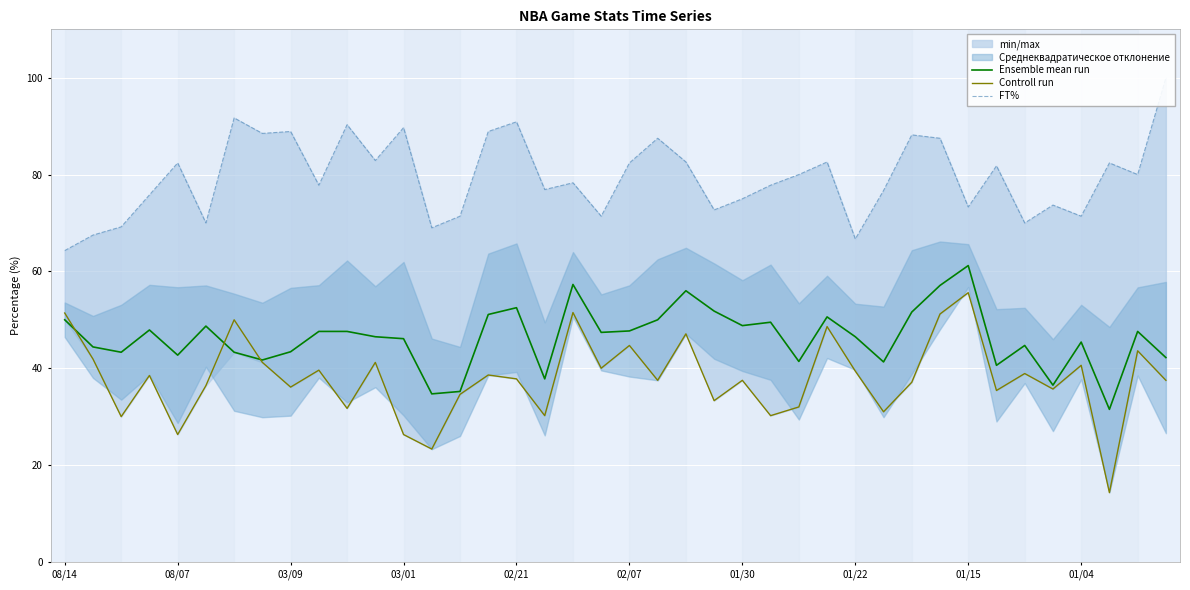

What is the total value across all series at 23?

157.8